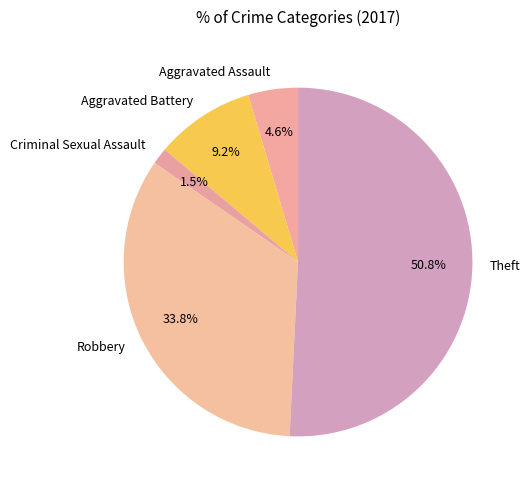

What is the largest slice in the pie chart?

Theft